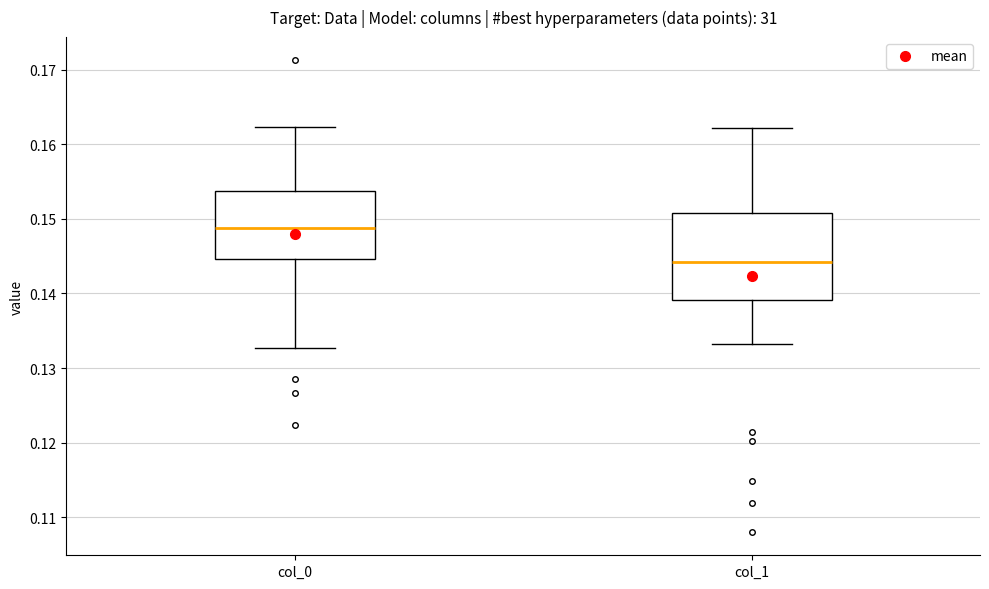

Which box has the highest median line?

col_0